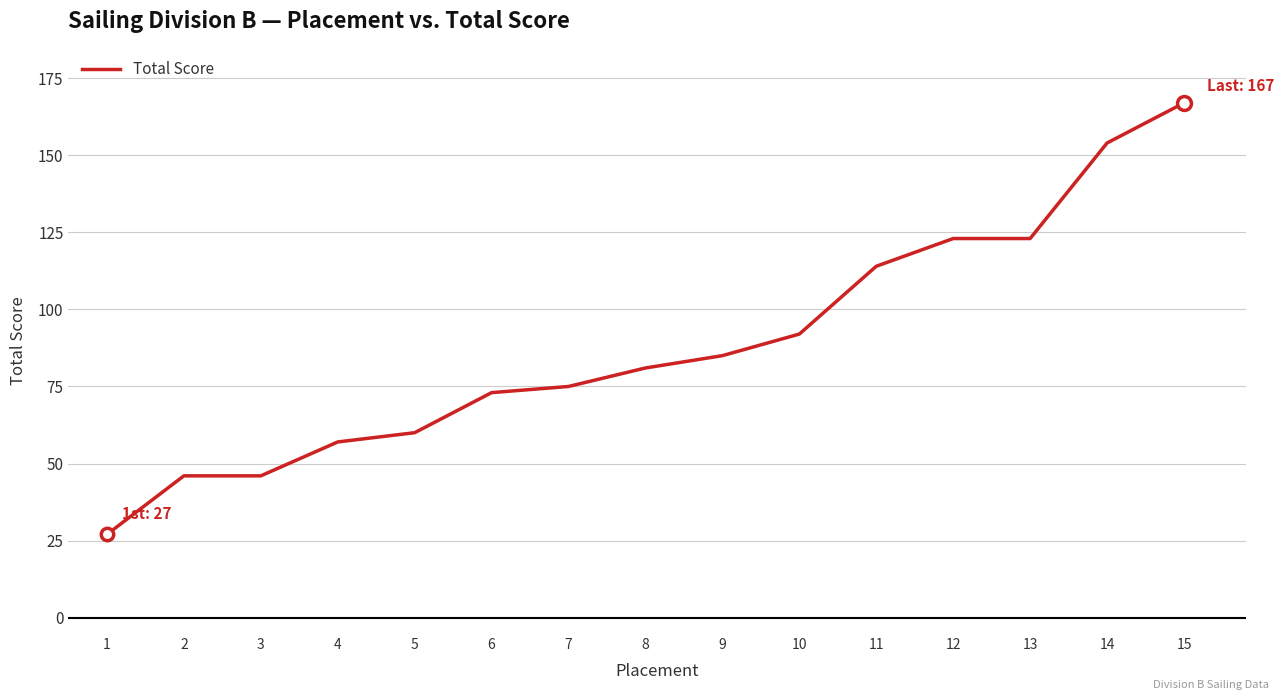

What is the change in value from 3 to 5?

+14